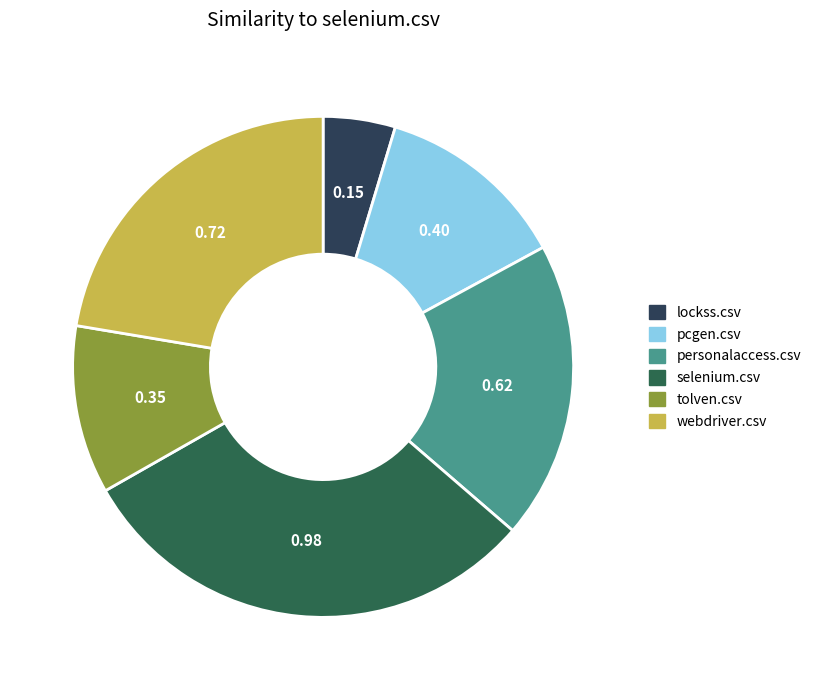

Which slice is the largest?

selenium.csv